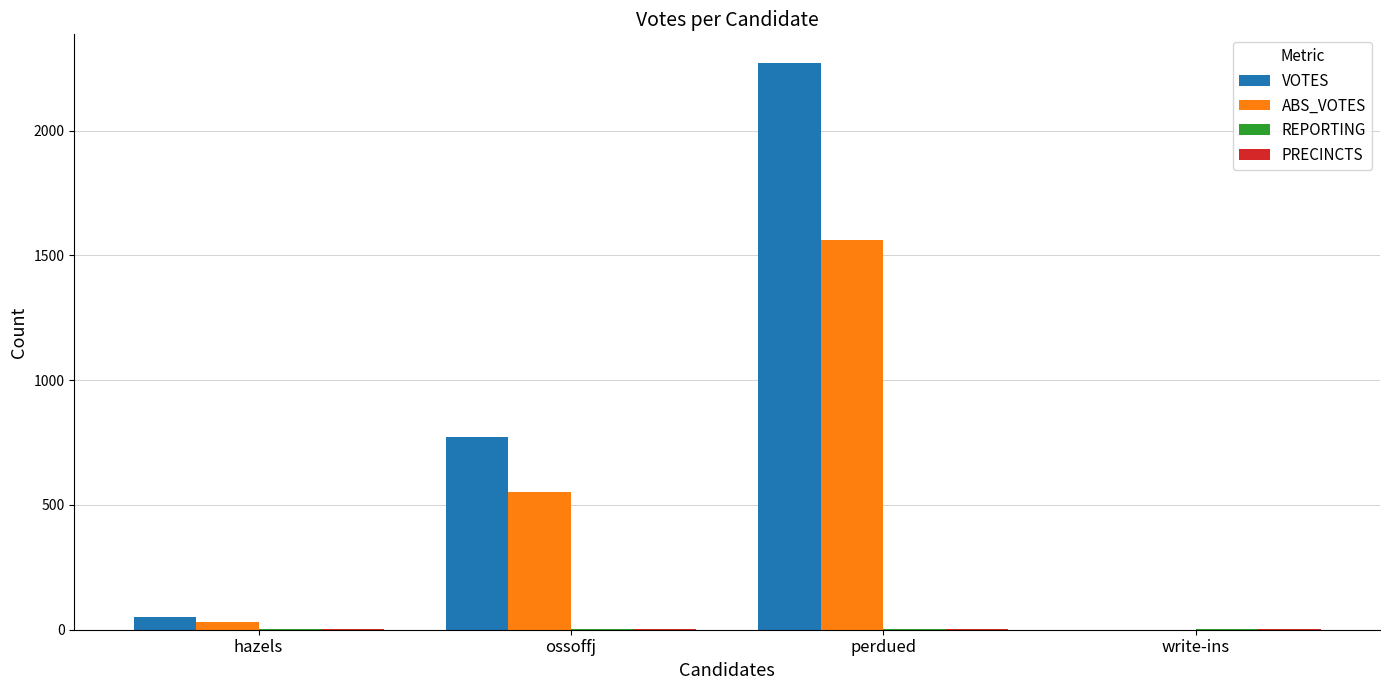

Which series has the largest total across all categories?

VOTES